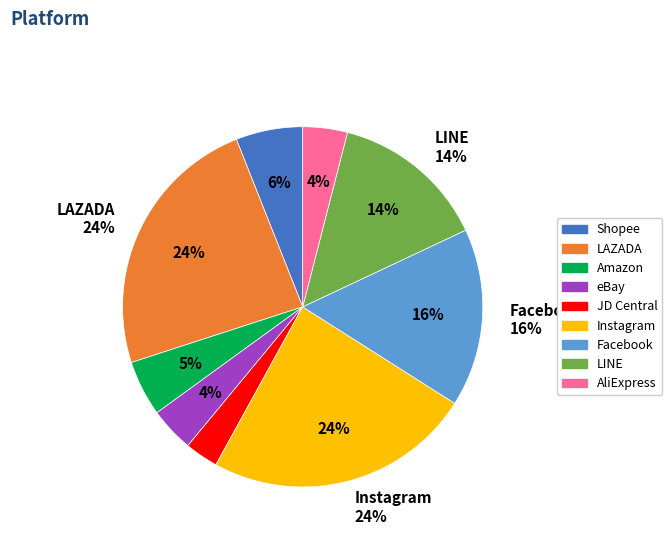

Is the sum of LAZADA and Shopee greater than half?

No